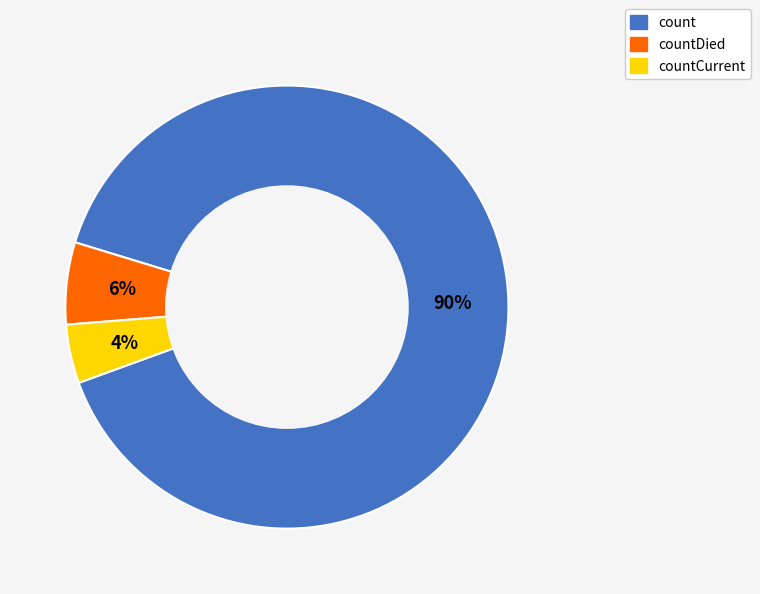

Is there a majority slice in this chart?

Yes